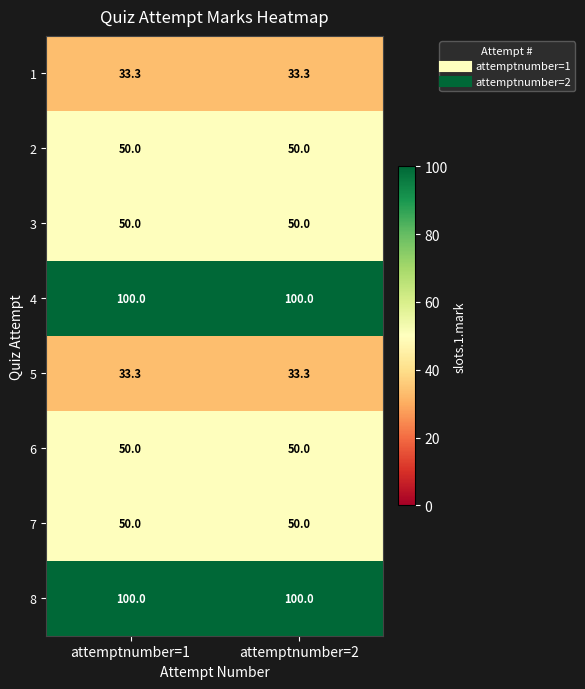

What is the total value across all series at attemptnumber=1?

466.6